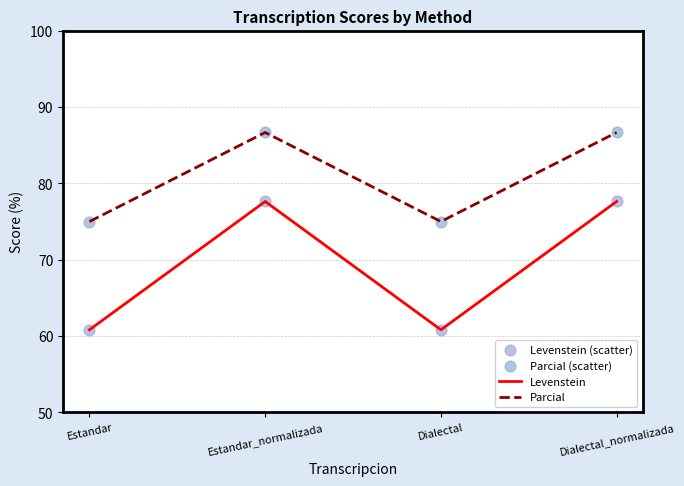

Which series has the largest total across all categories?

Parcial